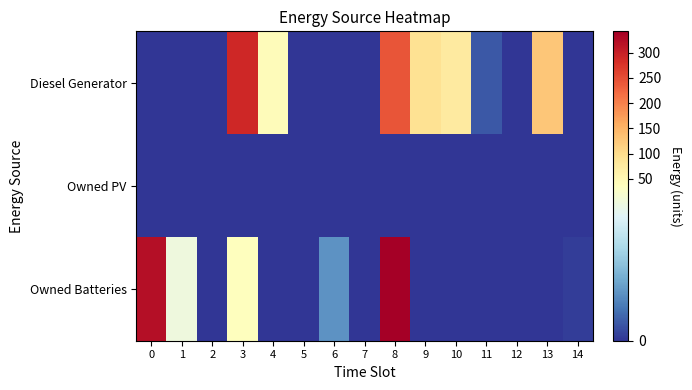

Which series has the largest range (max minus min)?

Owned Batteries